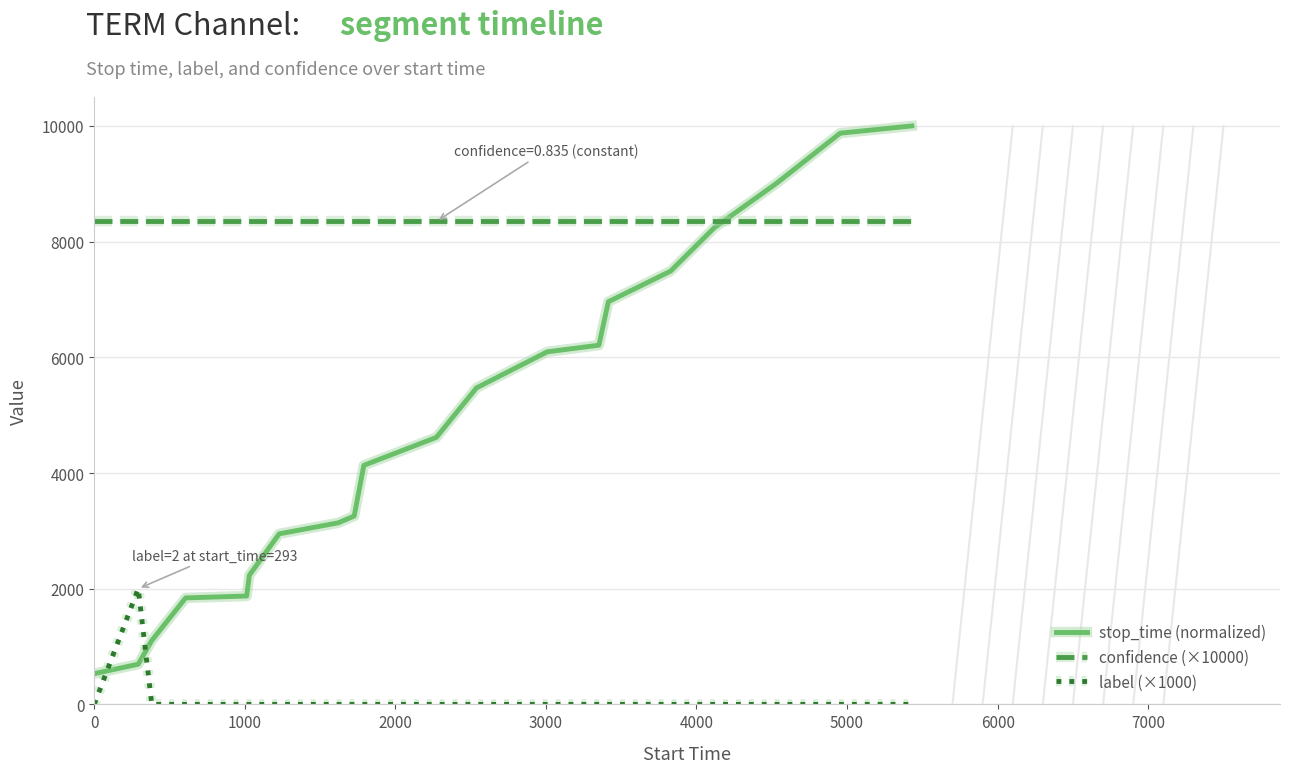

Which series has the largest total across all categories?

confidence (×10000)